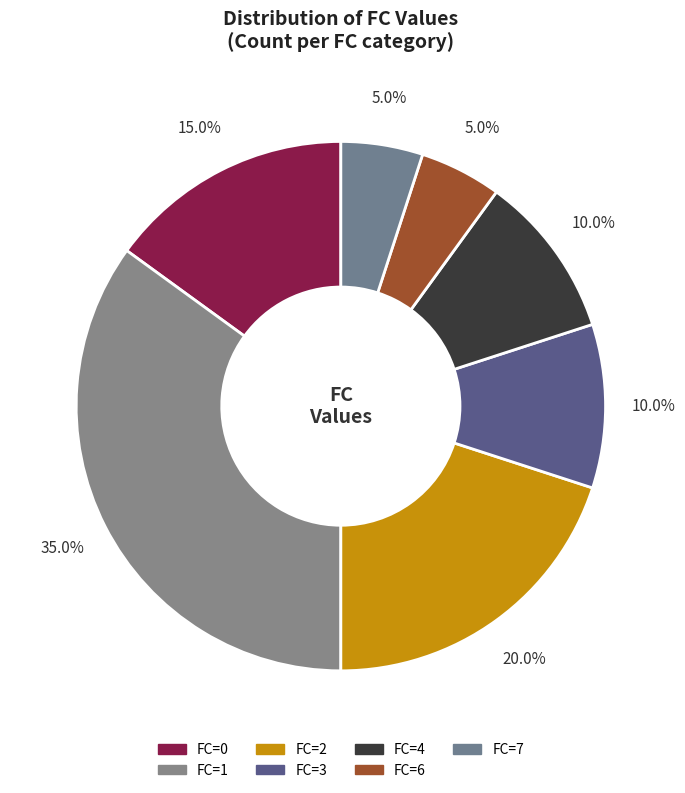

Count the number of slices in the pie.

7